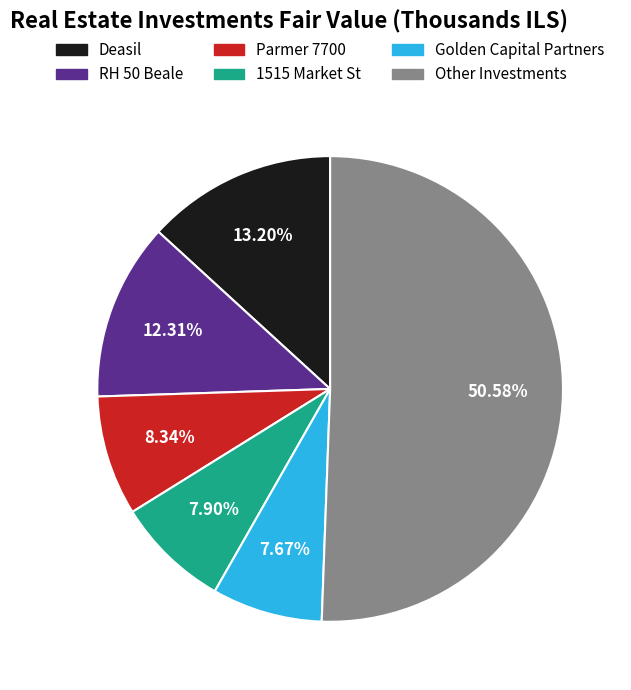

Does any single category account for the majority?

Yes